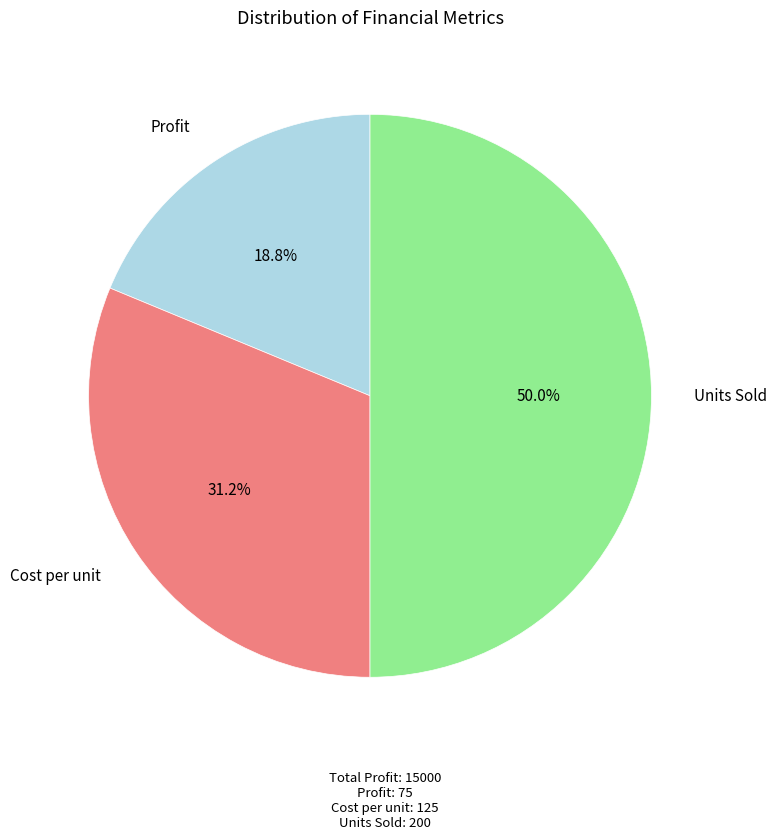

Which slice is the smallest?

Profit